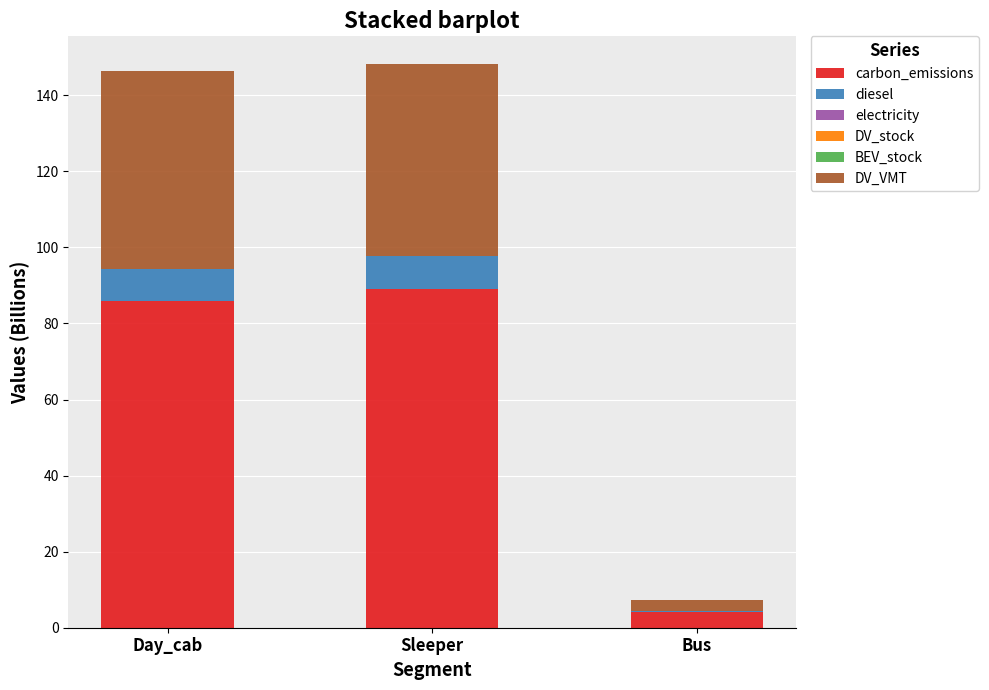

What is the highest value of the carbon_emissions series?

89.1